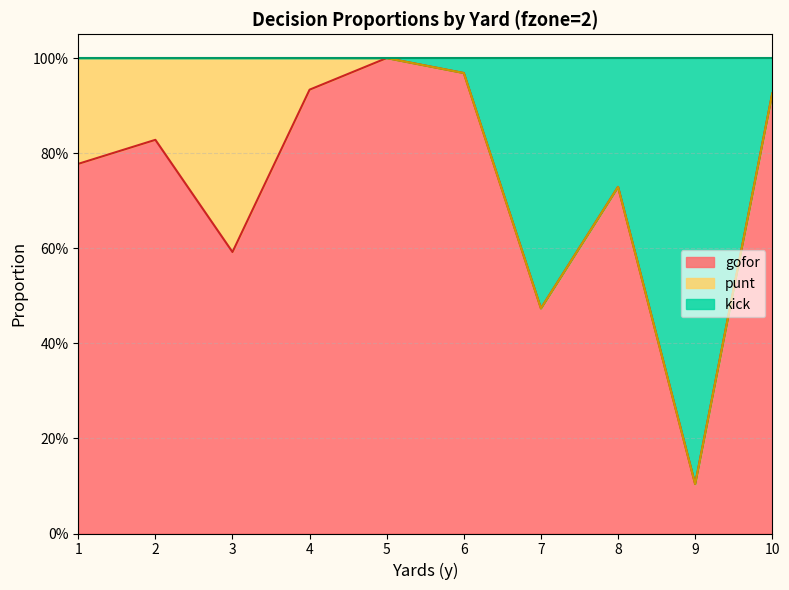

What is the smallest value displayed?

0.1